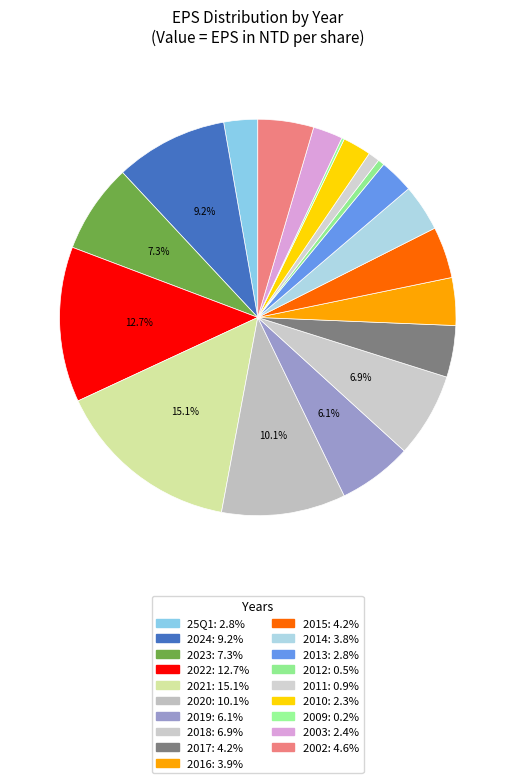

Which slice is the largest?

2021